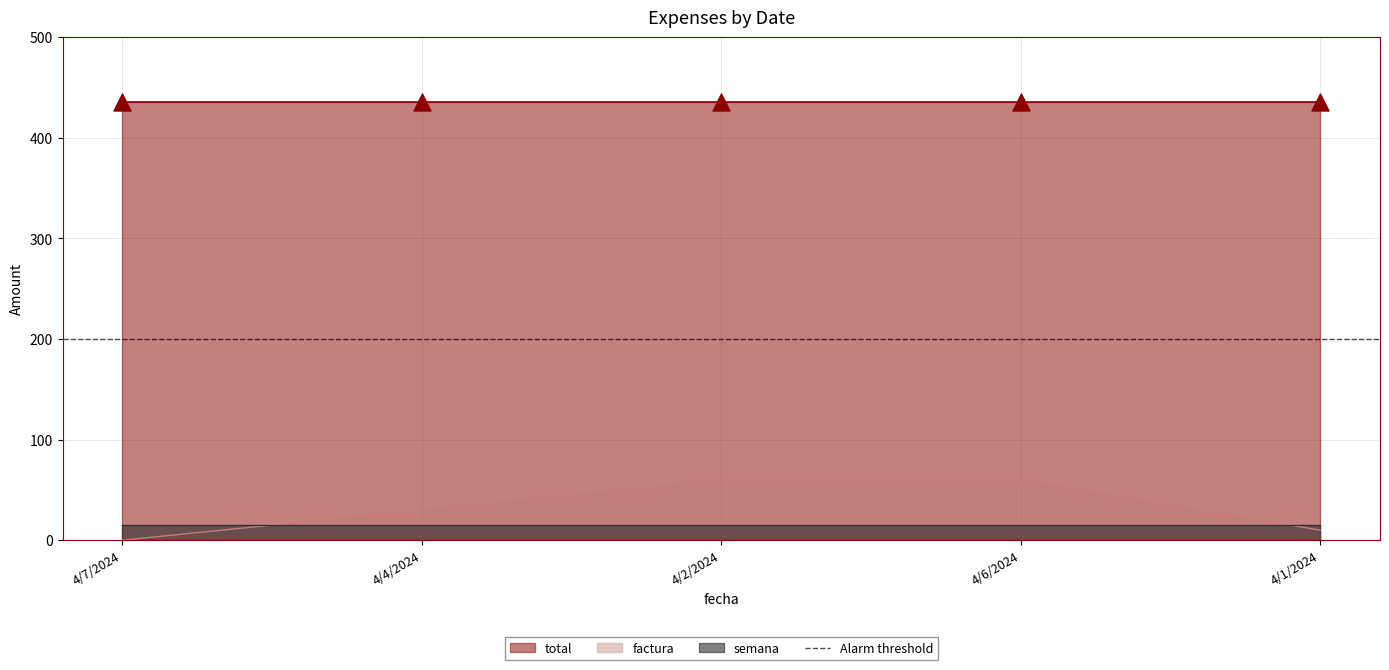

What are all the series names shown in the legend?

total, factura, semana